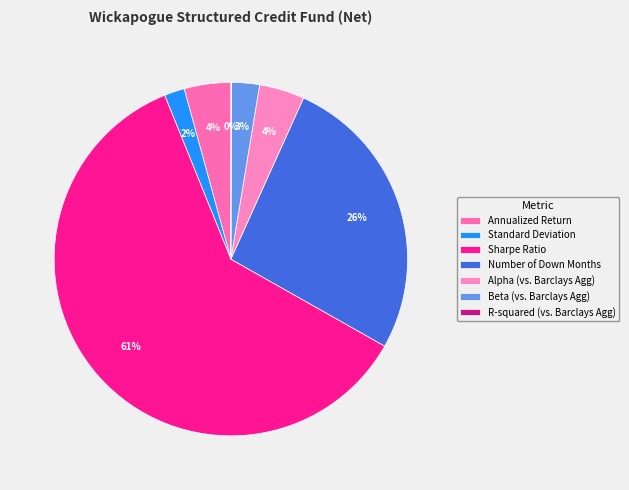

True or false: Standard Deviation accounts for 1% of the total.

False